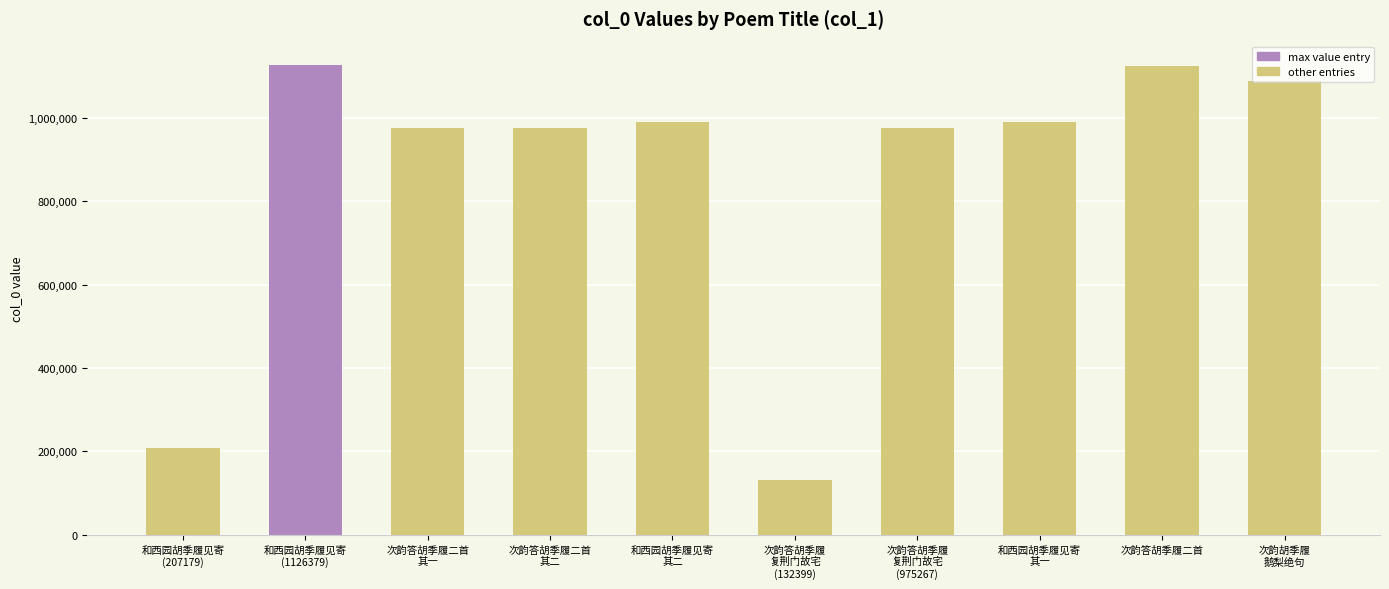

What is the value of the 5th bar from the left?

990186